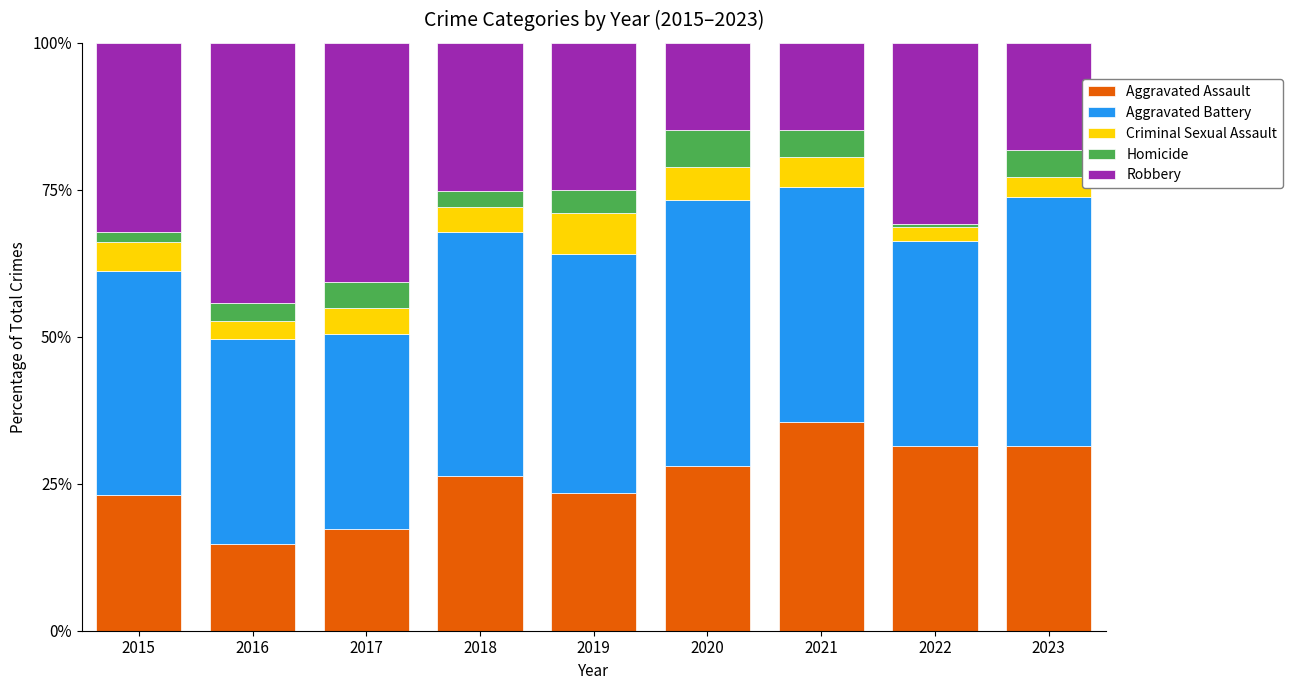

What is the difference between the maximum and second lowest values in the Aggravated Assault series?

18.2